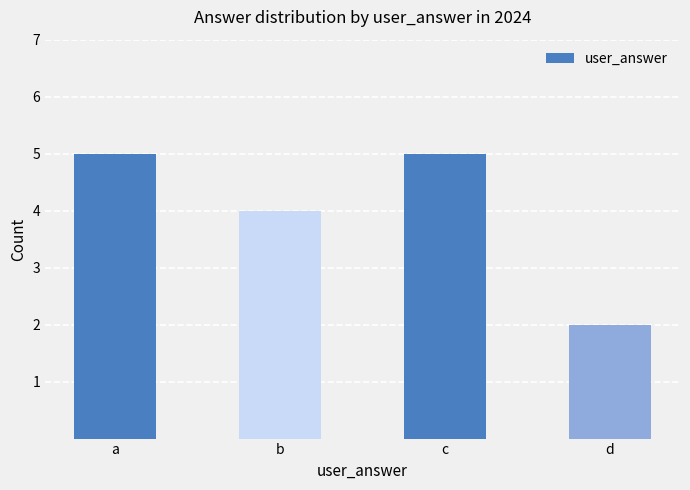

What is the change in value from b to d?

-2